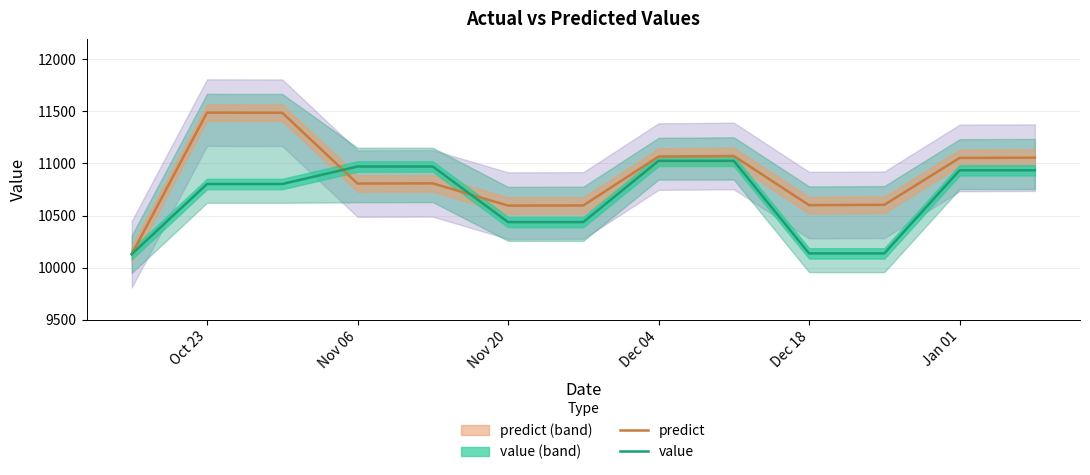

True or false: predict has a value of 10595.1 at Nov 20.

True